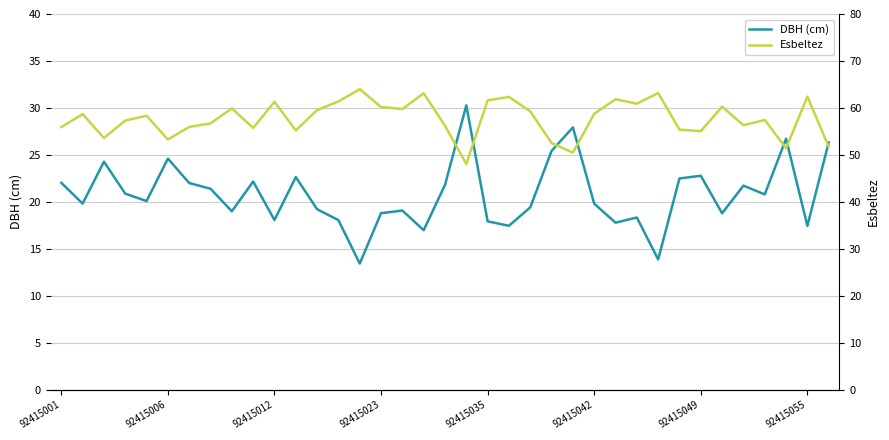

What is the highest value of the Esbeltez series?

64.0